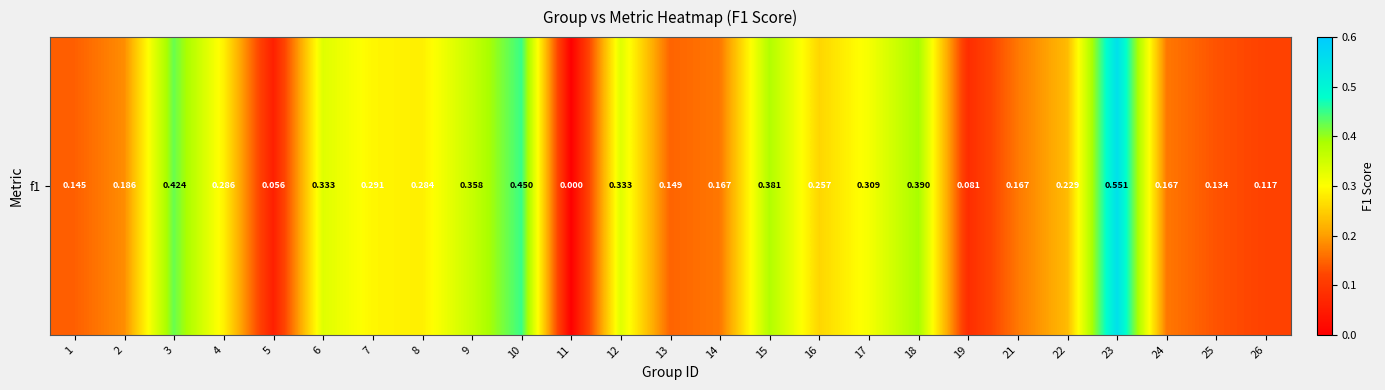

What is the sum of the values at 10 and 1?

0.6